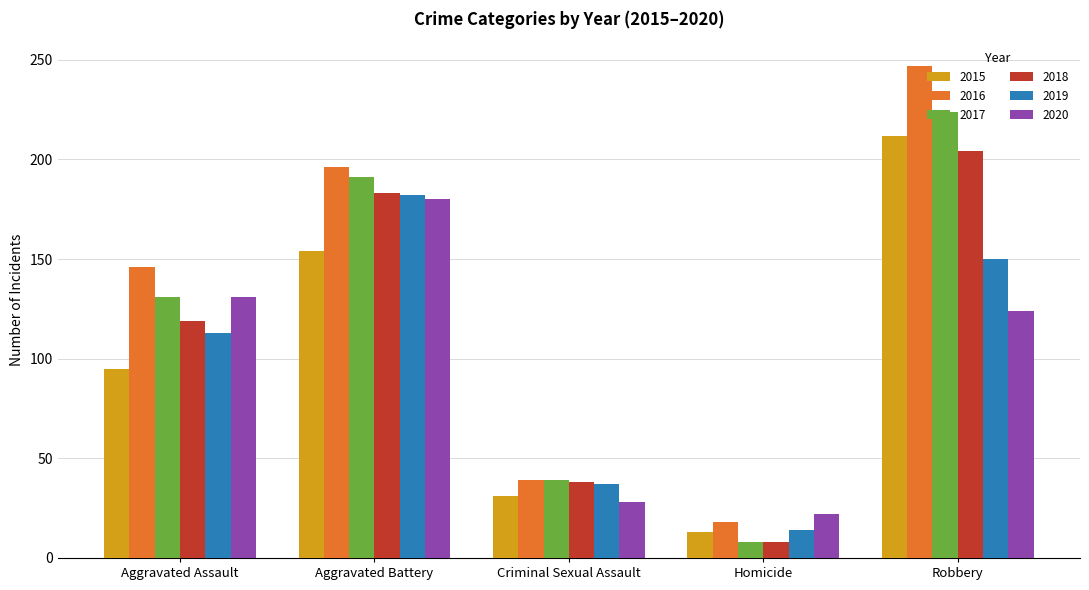

Which series has the largest range (max minus min)?

2016